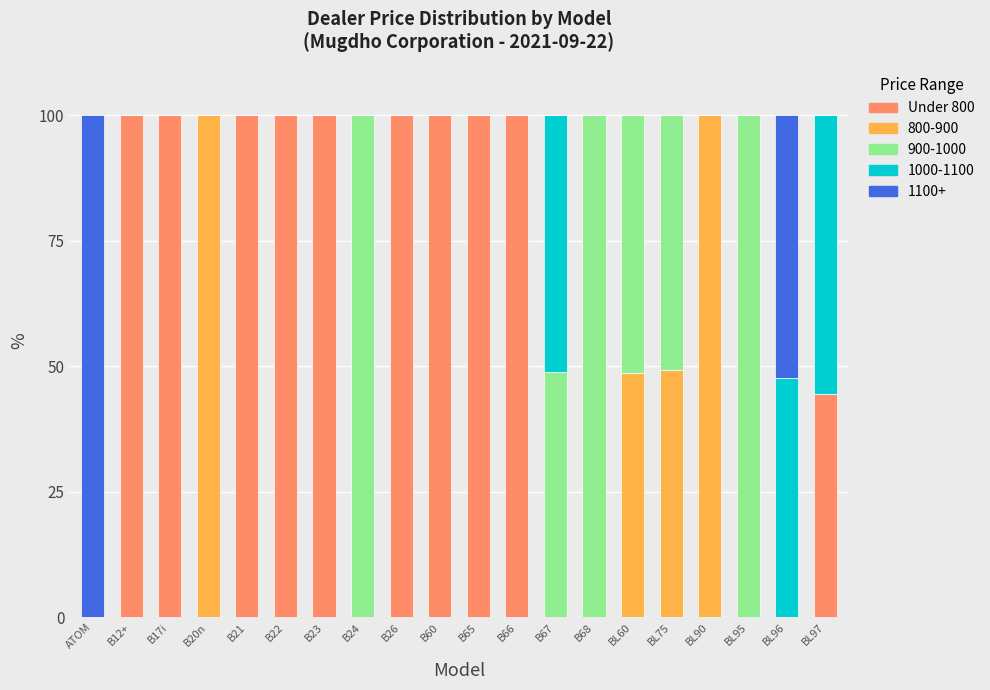

How many categories are shown in the chart?

20